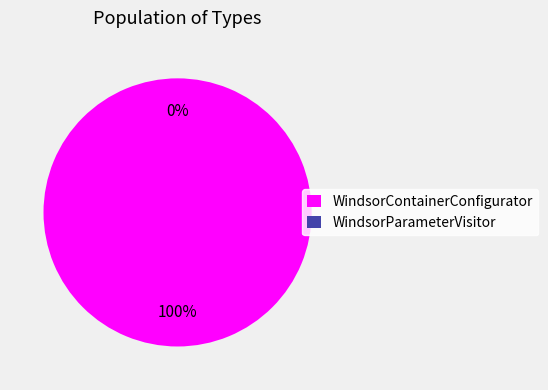

To the nearest percent, what percentage of the pie is WindsorContainerConfigurator?

100%